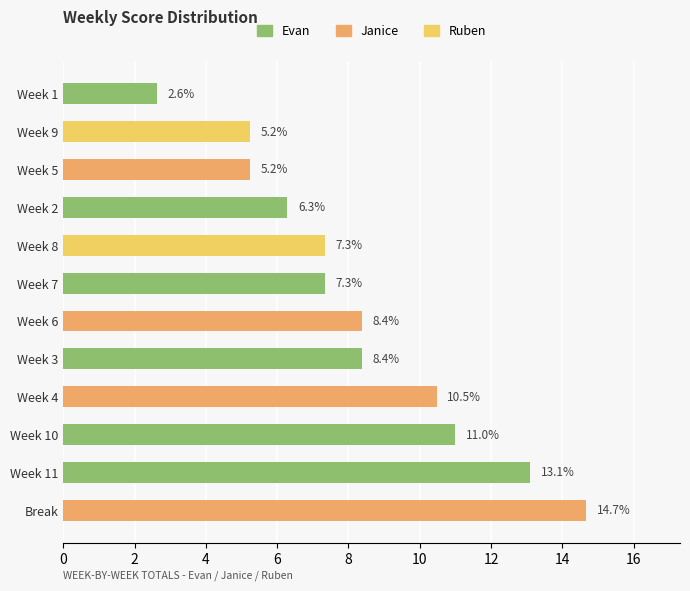

True or false: the data shows 7.8 at Week 9.

False